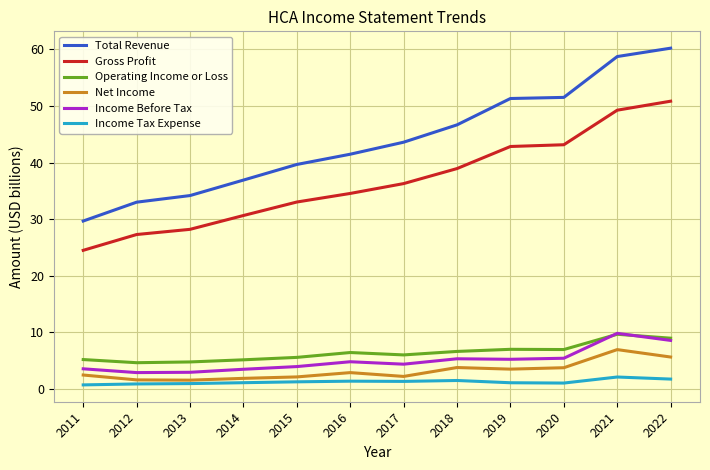

What is the total value across all series at 2021?

136.6